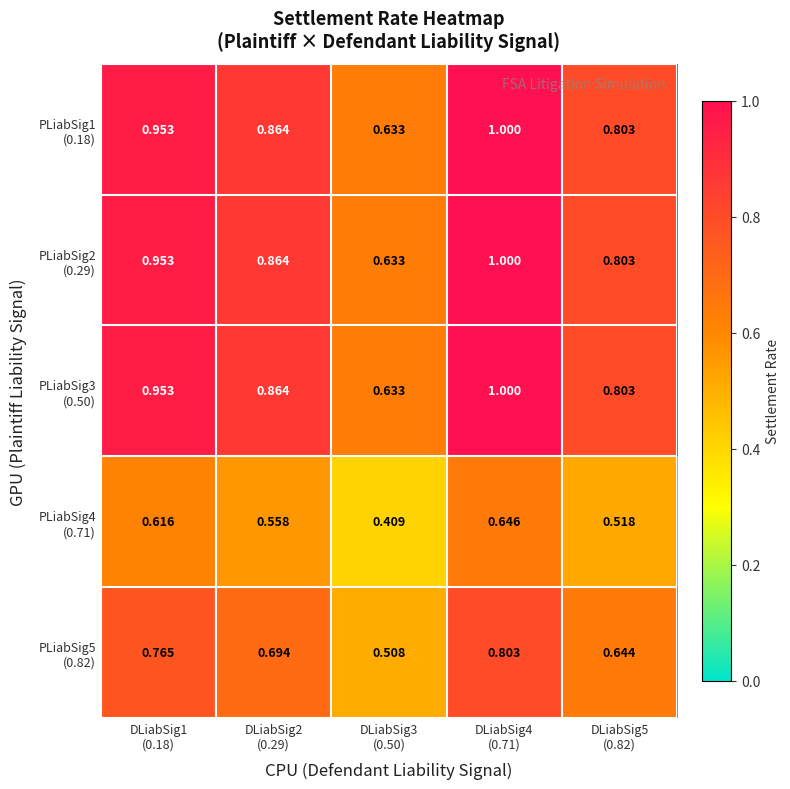

At how many categories does at least one series exceed 0?

5